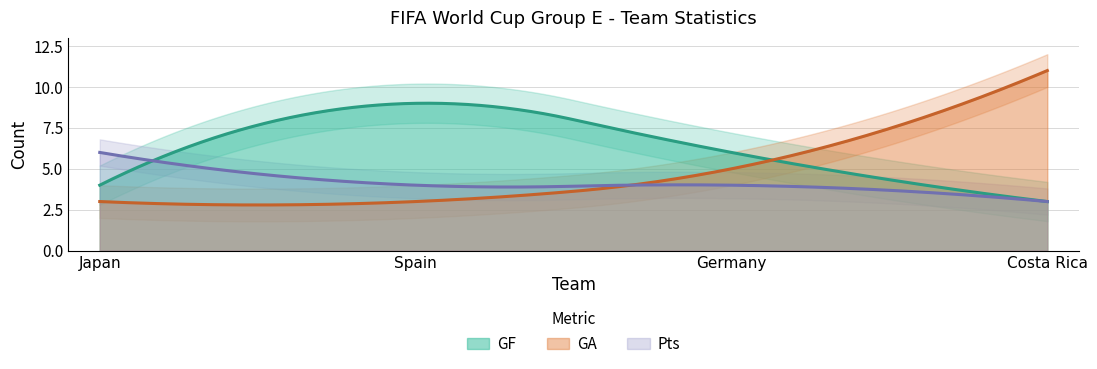

How many lines are shown in the chart?

3